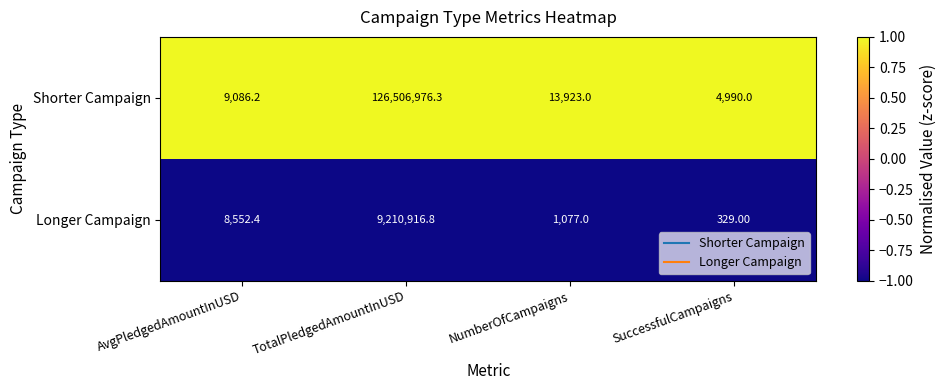

Which series has the largest total across all categories?

Shorter Campaign